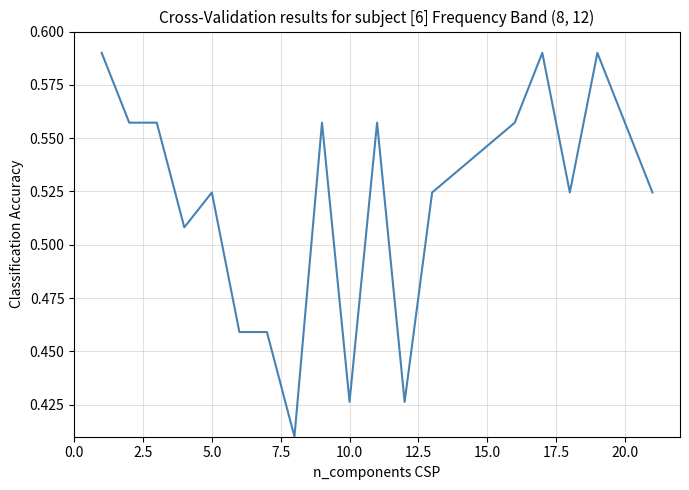

What is the value of the 13th point from the left?

0.5